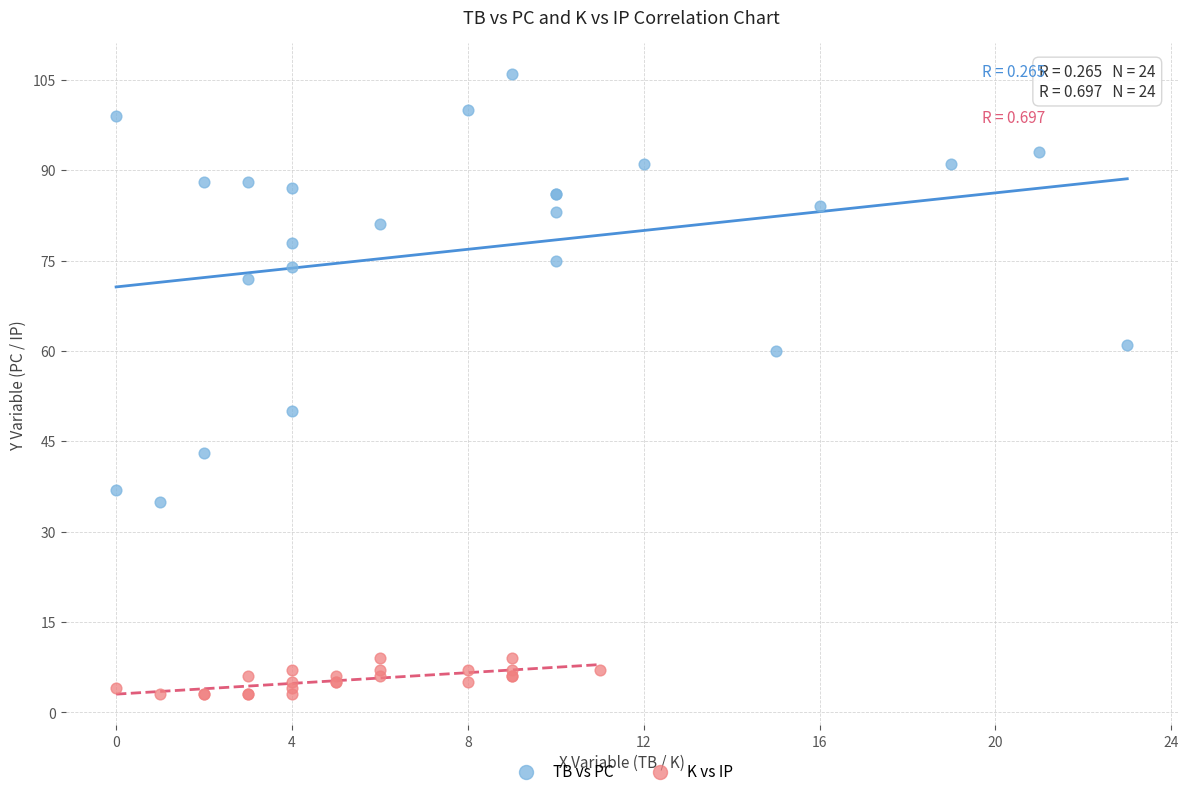

Which series reaches the minimum Y coordinate?

K vs IP